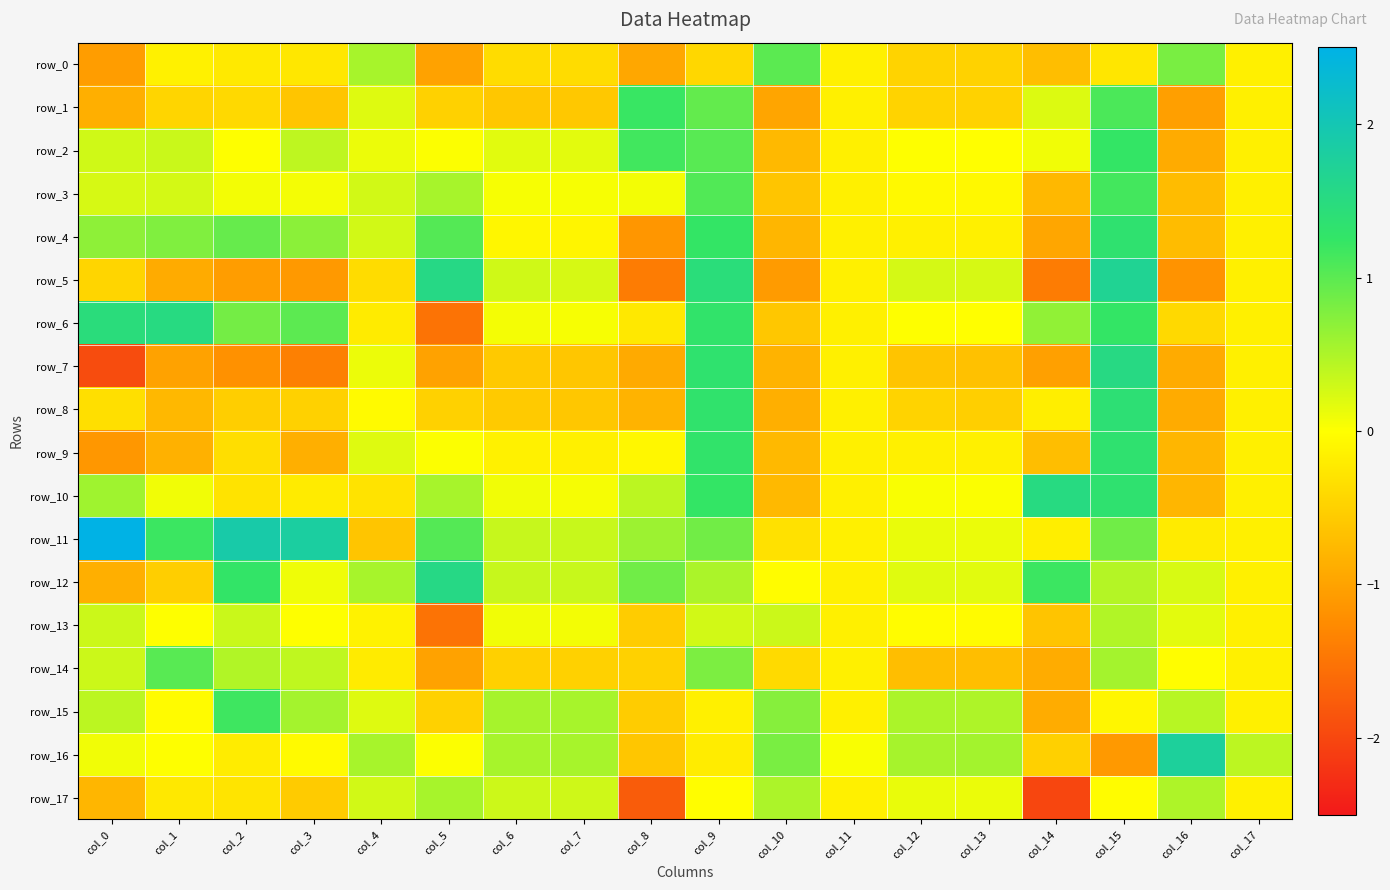

Reading left to right, list all the values displayed in this chart.

row_0: col_0=-1.1	col_1=-0.2	col_2=-0.2	col_3=-0.3	col_4=0.5	col_5=-1.0	col_6=-0.4	col_7=-0.4	col_8=-1.0	col_9=-0.4	col_10=1.0	col_11=-0.2	col_12=-0.5	col_13=-0.5	col_14=-0.7	col_15=-0.3	col_16=0.8	col_17=-0.2
row_1: col_0=-0.9	col_1=-0.5	col_2=-0.4	col_3=-0.6	col_4=0.2	col_5=-0.5	col_6=-0.6	col_7=-0.6	col_8=1.2	col_9=1.0	col_10=-1.0	col_11=-0.2	col_12=-0.5	col_13=-0.5	col_14=0.2	col_15=1.1	col_16=-1.0	col_17=-0.2
row_2: col_0=0.3	col_1=0.3	col_2=0.0	col_3=0.4	col_4=0.1	col_5=0.0	col_6=0.2	col_7=0.2	col_8=1.2	col_9=1.0	col_10=-0.8	col_11=-0.2	col_12=0.0	col_13=-0.0	col_14=0.1	col_15=1.2	col_16=-0.9	col_17=-0.2
row_3: col_0=0.2	col_1=0.3	col_2=0.1	col_3=0.1	col_4=0.3	col_5=0.5	col_6=0.0	col_7=0.0	col_8=0.1	col_9=1.1	col_10=-0.6	col_11=-0.2	col_12=-0.1	col_13=-0.1	col_14=-0.8	col_15=1.1	col_16=-0.7	col_17=-0.2
row_4: col_0=0.7	col_1=0.8	col_2=0.9	col_3=0.7	col_4=0.3	col_5=1.0	col_6=-0.1	col_7=-0.1	col_8=-1.1	col_9=1.2	col_10=-0.8	col_11=-0.2	col_12=-0.2	col_13=-0.2	col_14=-1.0	col_15=1.3	col_16=-0.7	col_17=-0.2
row_5: col_0=-0.5	col_1=-0.9	col_2=-1.1	col_3=-1.1	col_4=-0.4	col_5=1.6	col_6=0.3	col_7=0.3	col_8=-1.4	col_9=1.5	col_10=-1.1	col_11=-0.2	col_12=0.3	col_13=0.2	col_14=-1.4	col_15=1.7	col_16=-1.2	col_17=-0.2
row_6: col_0=1.5	col_1=1.5	col_2=0.8	col_3=1.0	col_4=-0.2	col_5=-1.5	col_6=0.1	col_7=0.0	col_8=-0.2	col_9=1.3	col_10=-0.6	col_11=-0.2	col_12=0.0	col_13=-0.0	col_14=0.7	col_15=1.2	col_16=-0.4	col_17=-0.2
row_7: col_0=-1.9	col_1=-1.0	col_2=-1.2	col_3=-1.4	col_4=0.1	col_5=-1.0	col_6=-0.6	col_7=-0.6	col_8=-0.9	col_9=1.3	col_10=-0.8	col_11=-0.2	col_12=-0.6	col_13=-0.7	col_14=-1.0	col_15=1.5	col_16=-0.9	col_17=-0.2
row_8: col_0=-0.3	col_1=-0.8	col_2=-0.5	col_3=-0.5	col_4=-0.0	col_5=-0.5	col_6=-0.6	col_7=-0.6	col_8=-0.8	col_9=1.3	col_10=-0.9	col_11=-0.2	col_12=-0.5	col_13=-0.5	col_14=-0.2	col_15=1.4	col_16=-0.9	col_17=-0.2
row_9: col_0=-1.1	col_1=-0.8	col_2=-0.4	col_3=-0.9	col_4=0.2	col_5=0.0	col_6=-0.1	col_7=-0.2	col_8=-0.1	col_9=1.3	col_10=-0.8	col_11=-0.2	col_12=-0.2	col_13=-0.2	col_14=-0.7	col_15=1.3	col_16=-0.8	col_17=-0.2
row_10: col_0=0.6	col_1=0.1	col_2=-0.3	col_3=-0.2	col_4=-0.3	col_5=0.5	col_6=0.1	col_7=0.0	col_8=0.4	col_9=1.2	col_10=-0.8	col_11=-0.2	col_12=0.0	col_13=0.0	col_14=1.5	col_15=1.3	col_16=-0.8	col_17=-0.2
row_11: col_0=2.7	col_1=1.2	col_2=1.9	col_3=1.8	col_4=-0.6	col_5=1.0	col_6=0.4	col_7=0.3	col_8=0.6	col_9=0.9	col_10=-0.3	col_11=-0.2	col_12=0.1	col_13=0.1	col_14=-0.2	col_15=0.9	col_16=-0.2	col_17=-0.2
row_12: col_0=-0.9	col_1=-0.5	col_2=1.3	col_3=0.1	col_4=0.5	col_5=1.6	col_6=0.4	col_7=0.3	col_8=0.9	col_9=0.5	col_10=-0.0	col_11=-0.2	col_12=0.2	col_13=0.2	col_14=1.2	col_15=0.5	col_16=0.2	col_17=-0.2
row_13: col_0=0.3	col_1=0.0	col_2=0.3	col_3=0.0	col_4=-0.1	col_5=-1.5	col_6=0.1	col_7=0.1	col_8=-0.6	col_9=0.3	col_10=0.3	col_11=-0.2	col_12=-0.0	col_13=-0.0	col_14=-0.6	col_15=0.5	col_16=0.2	col_17=-0.2
row_14: col_0=0.3	col_1=1.0	col_2=0.5	col_3=0.4	col_4=-0.2	col_5=-1.0	col_6=-0.5	col_7=-0.5	col_8=-0.5	col_9=0.8	col_10=-0.4	col_11=-0.2	col_12=-0.7	col_13=-0.7	col_14=-0.9	col_15=0.5	col_16=-0.0	col_17=-0.2
row_15: col_0=0.4	col_1=-0.0	col_2=1.2	col_3=0.6	col_4=0.2	col_5=-0.5	col_6=0.5	col_7=0.5	col_8=-0.6	col_9=-0.2	col_10=0.7	col_11=-0.2	col_12=0.5	col_13=0.5	col_14=-0.9	col_15=-0.1	col_16=0.4	col_17=-0.2
row_16: col_0=0.1	col_1=0.0	col_2=-0.2	col_3=-0.0	col_4=0.5	col_5=0.0	col_6=0.5	col_7=0.5	col_8=-0.6	col_9=-0.2	col_10=0.8	col_11=0.0	col_12=0.5	col_13=0.6	col_14=-0.5	col_15=-1.1	col_16=1.8	col_17=0.4
row_17: col_0=-0.8	col_1=-0.2	col_2=-0.3	col_3=-0.6	col_4=0.3	col_5=0.5	col_6=0.3	col_7=0.3	col_8=-1.8	col_9=-0.0	col_10=0.5	col_11=-0.2	col_12=0.1	col_13=0.1	col_14=-2.0	col_15=-0.0	col_16=0.5	col_17=-0.2